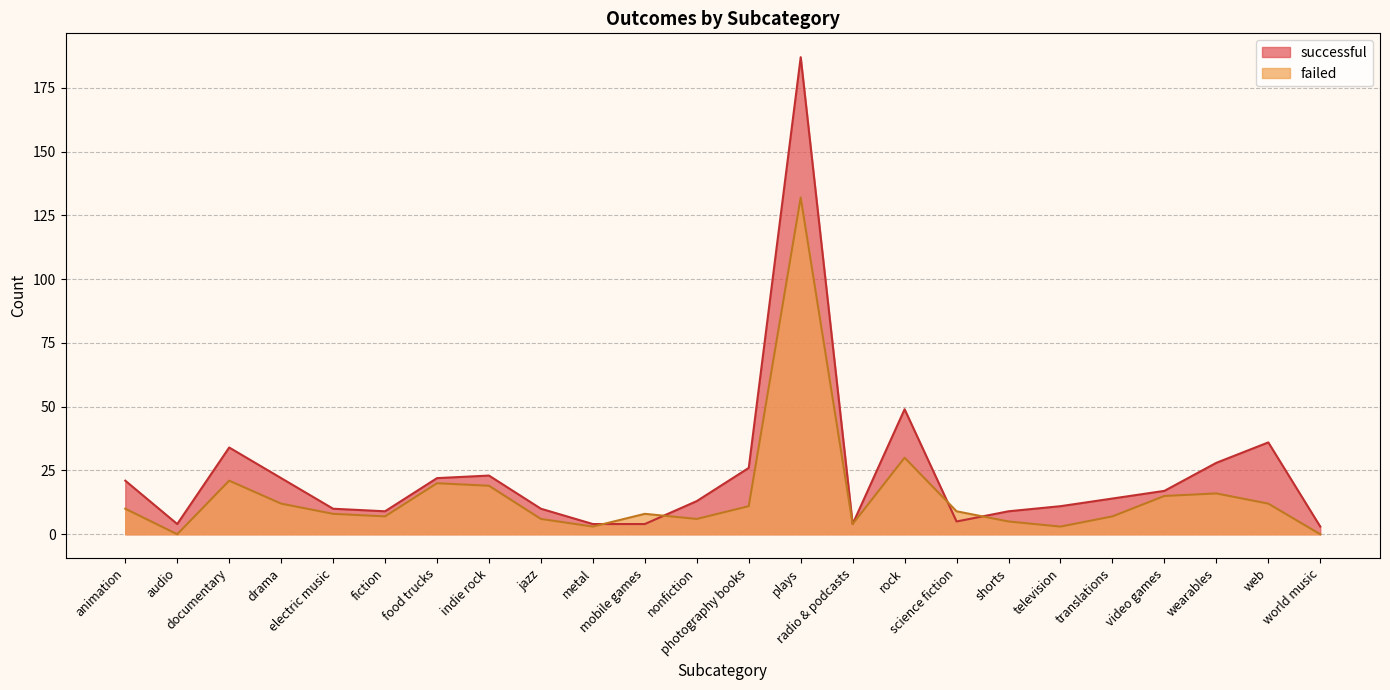

Reading right to left, transcribe all the data shown in this chart.

successful: 3	36	28	17	14	11	9	5	49	4	187	26	13	4	4	10	23	22	9	10	22	34	4	21
failed: 0	12	16	15	7	3	5	9	30	4	132	11	6	8	3	6	19	20	7	8	12	21	0	10